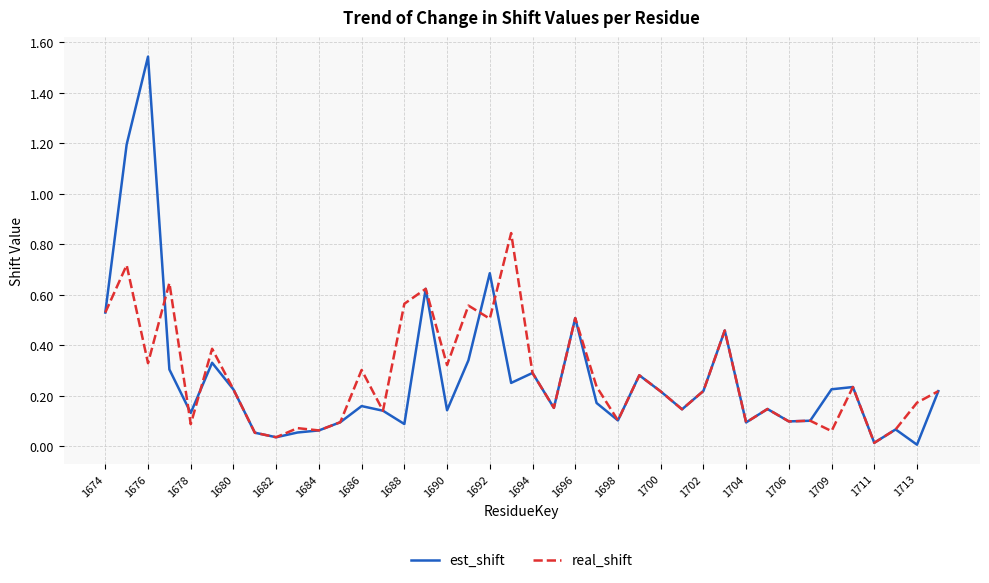

List the series in order of their peak value, lowest first.

real_shift, est_shift